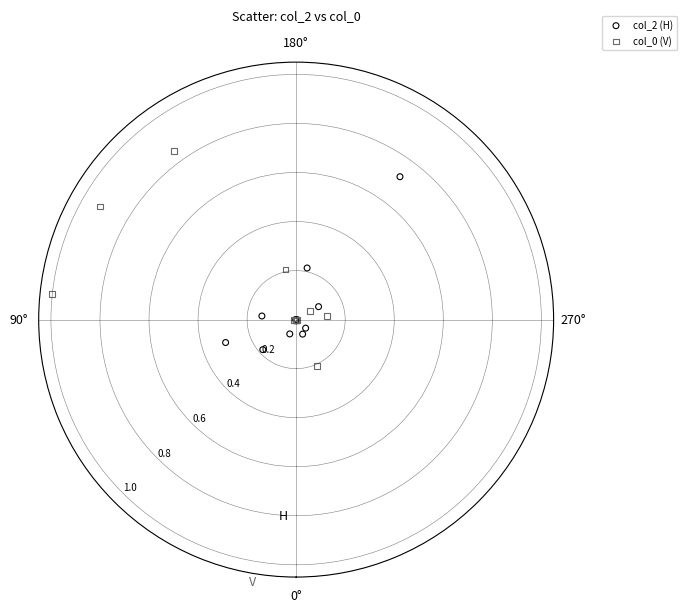

What is the X range (max minus min) for the scatter plot?

5.9